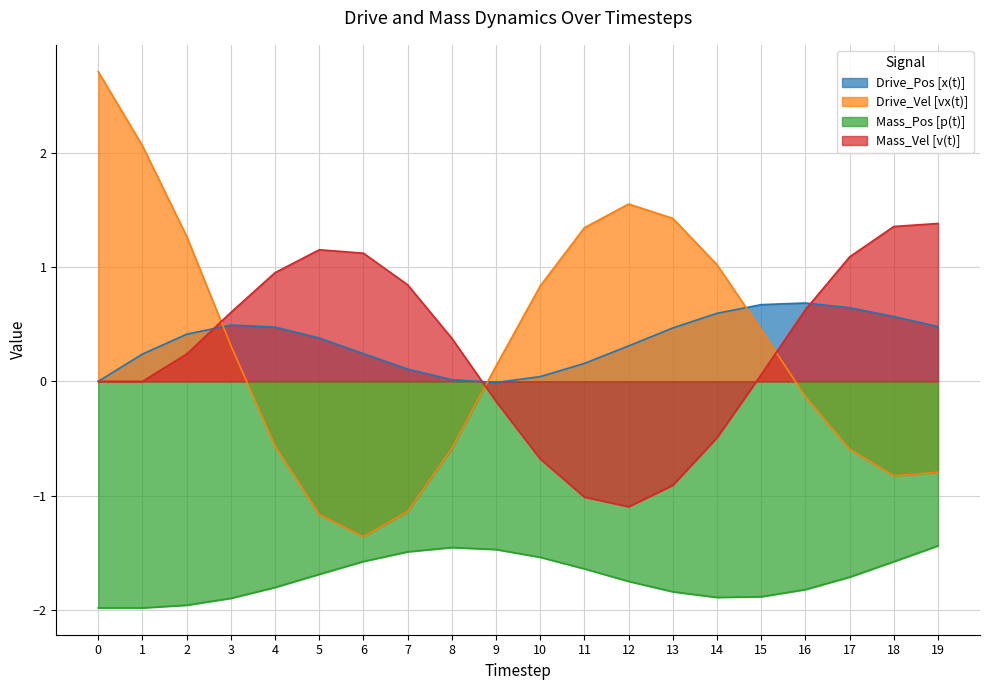

True or false: Mass_Pos [p(t)] and Drive_Pos [x(t)] intersect in this chart.

False